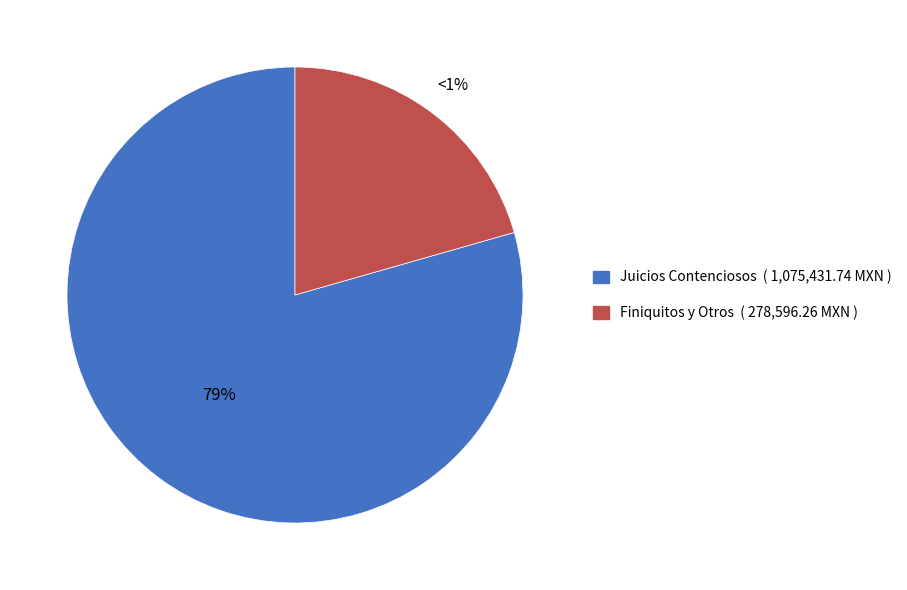

Is it true that BRIONES CARREON EZEQUIEL is 28% of the pie?

False